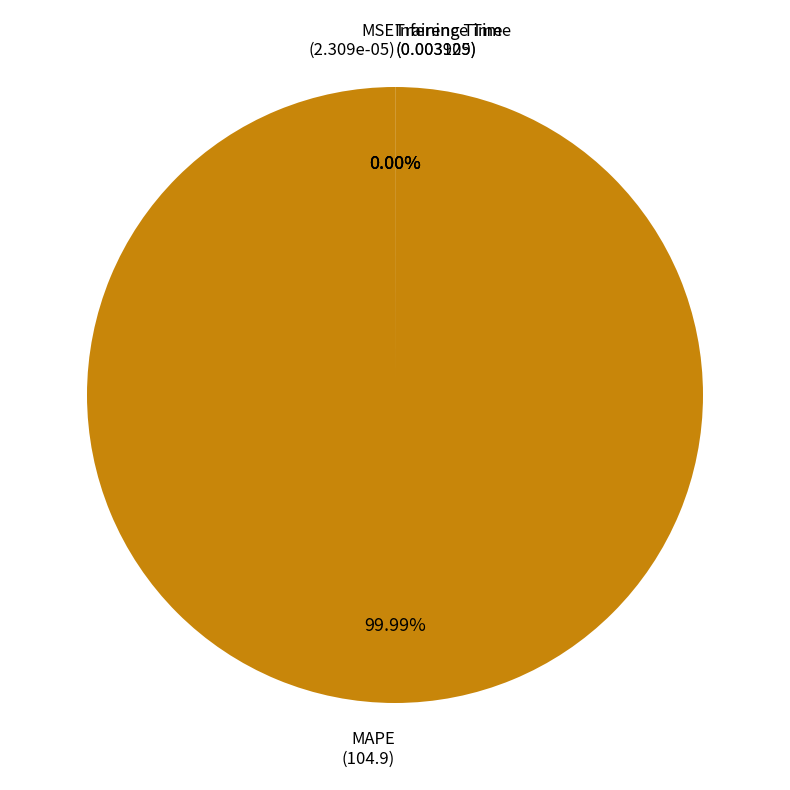

Between MSE and Inference Time, which is larger?

Inference Time